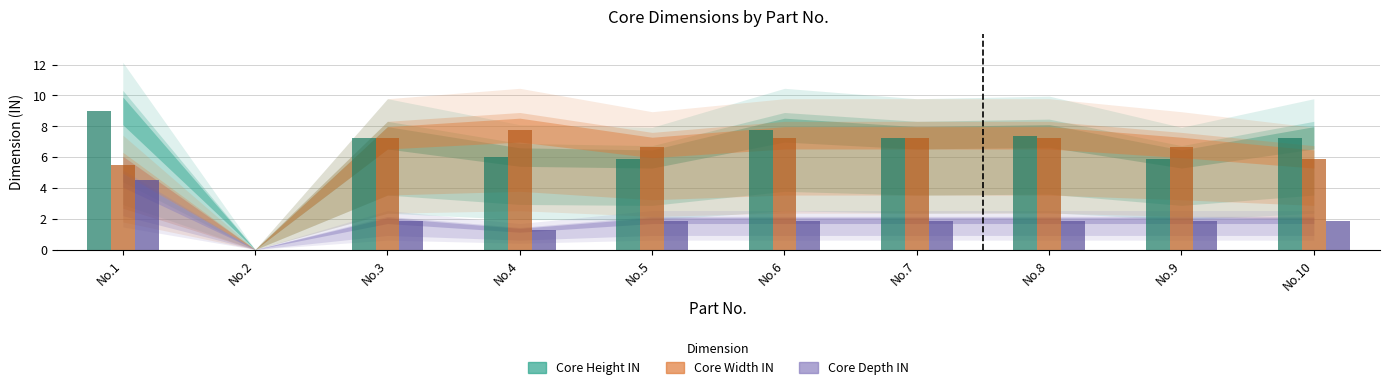

Between No.9 and No.10, which is larger?

No.10